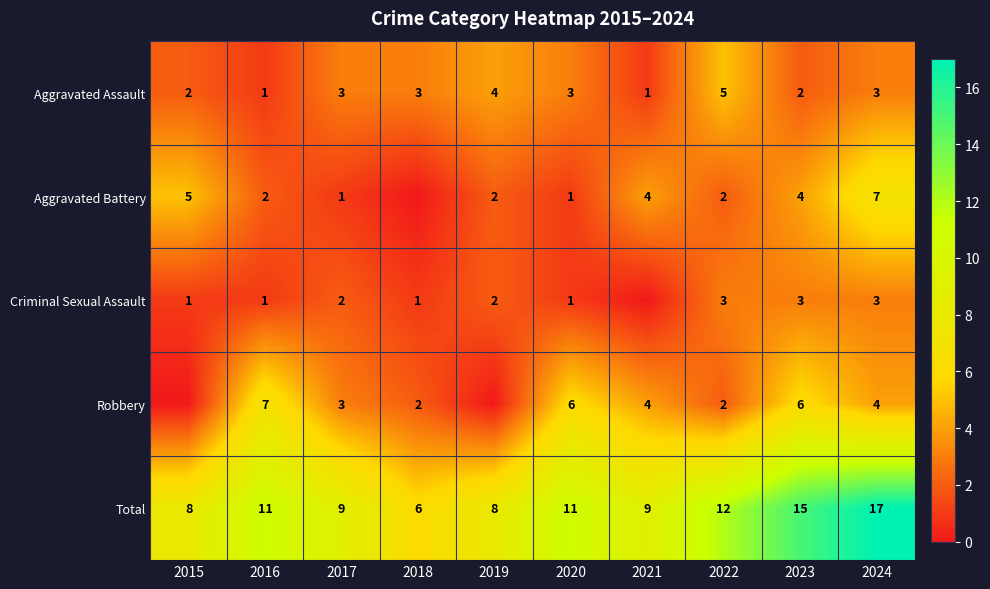

True or false: Aggravated Battery has a value of 4 at 2023.

True